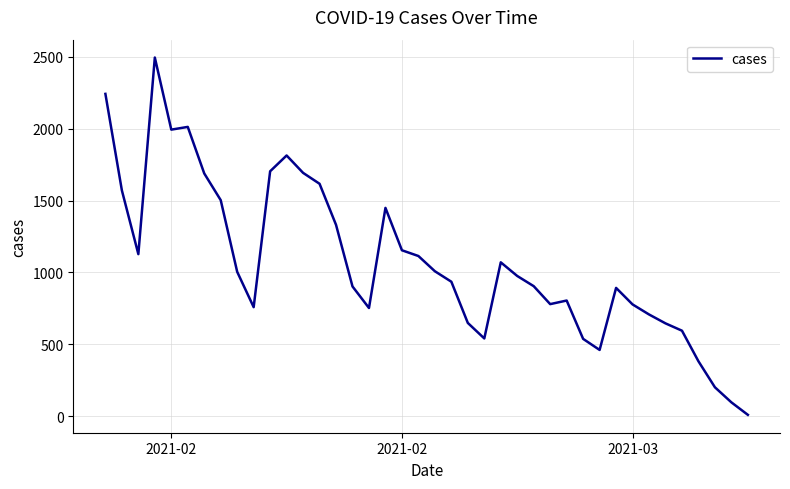

What is the greatest value displayed?

2496